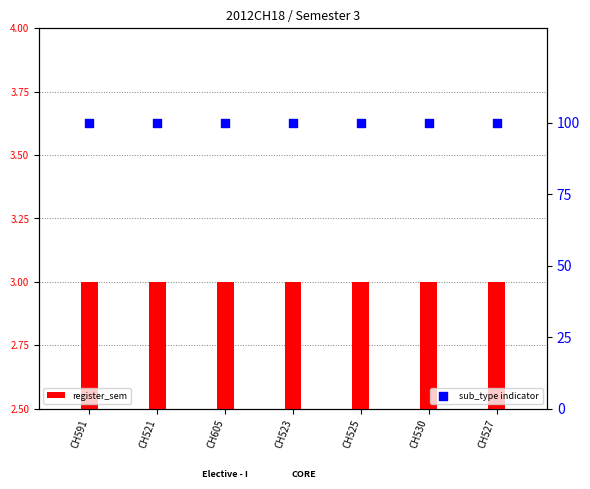

Which series has the largest total across all categories?

sub_type indicator